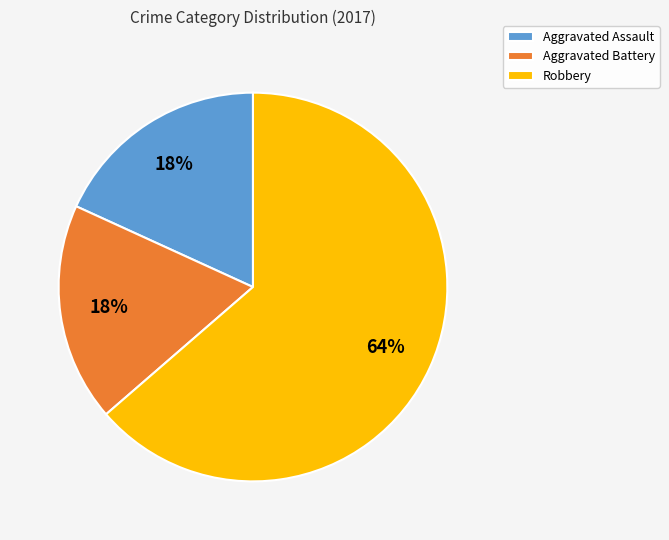

To the nearest percent, what portion does Robbery represent?

64%